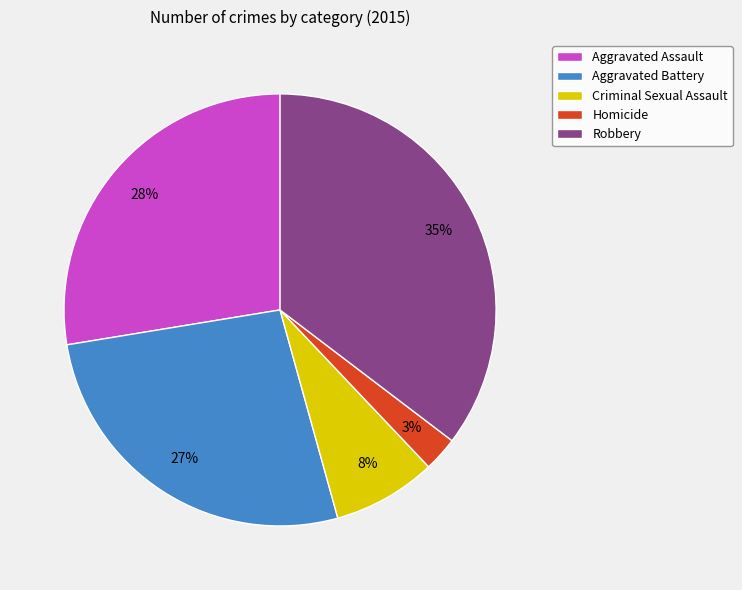

Count the number of slices in the pie.

5